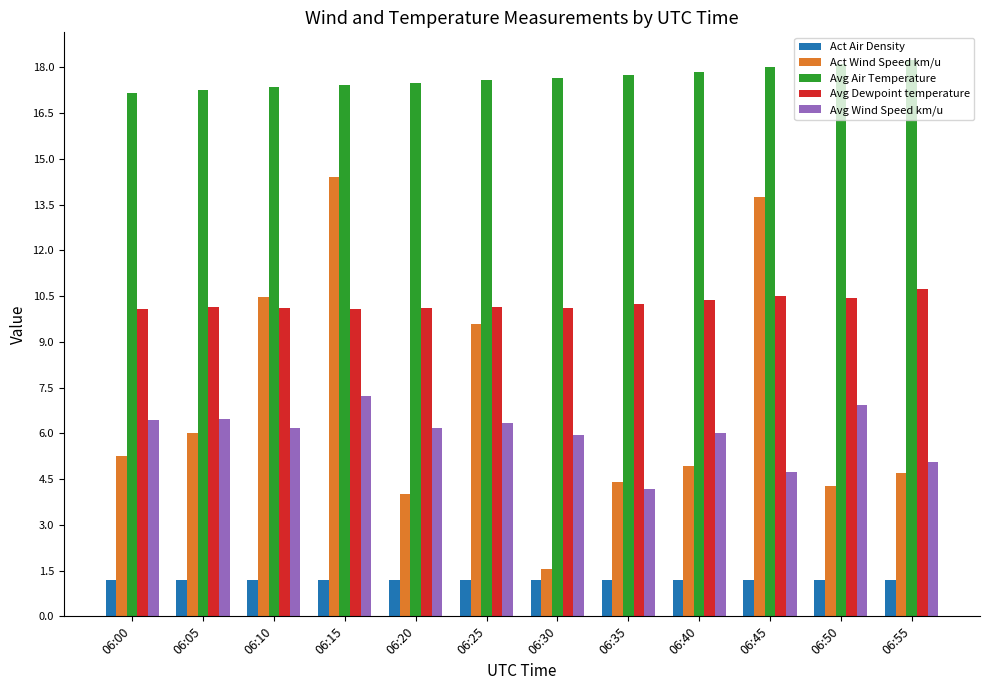

At which category is the sum across all series the highest?

06:15